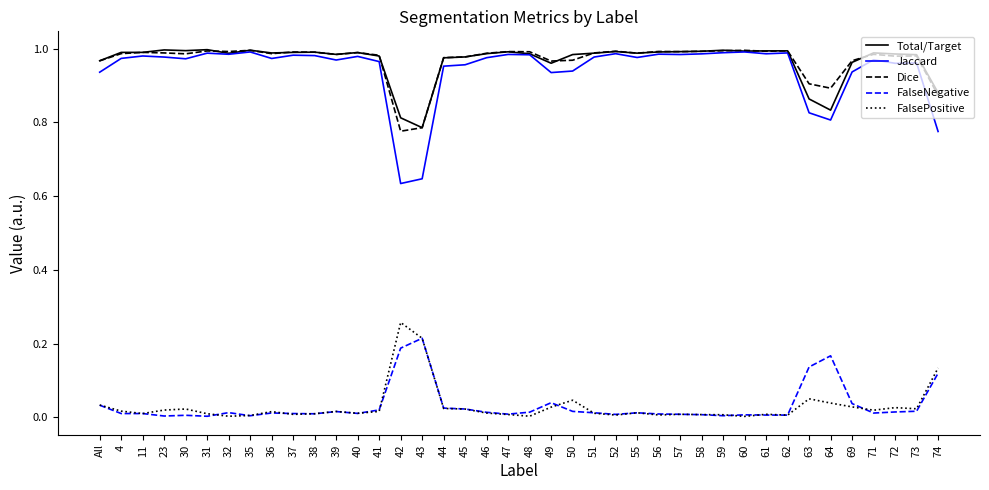

Which series ends up on top after the final intersection of FalseNegative and FalsePositive?

FalsePositive